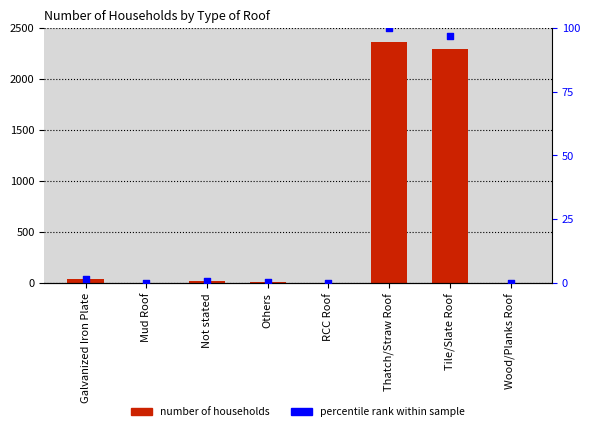

Which series has the widest spread of Y values?

Number of Households